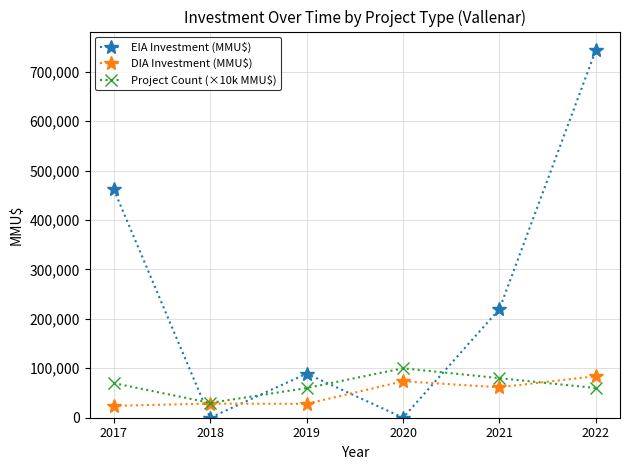

Between 2017 and 2022, which series saw the biggest shift?

EIA Investment (MMU$)